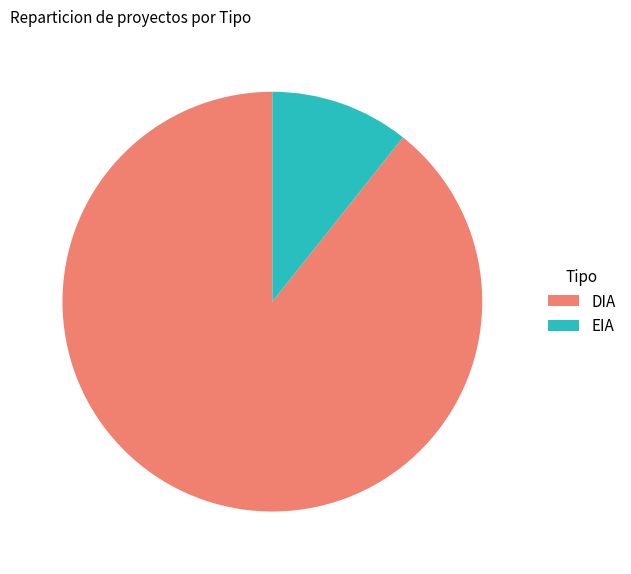

What is the largest slice in the pie chart?

DIA